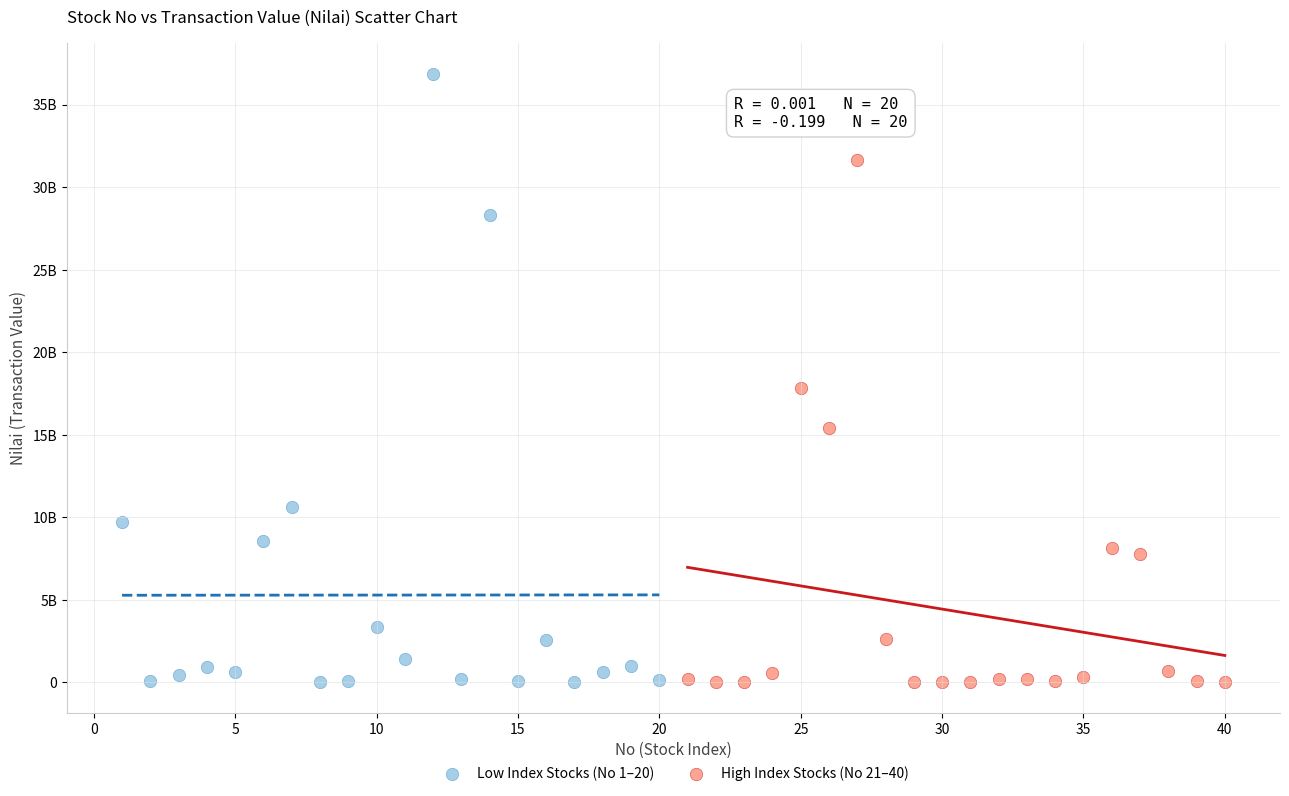

What are all the series names shown in the legend?

Low Index Stocks (No 1–20), High Index Stocks (No 21–40)